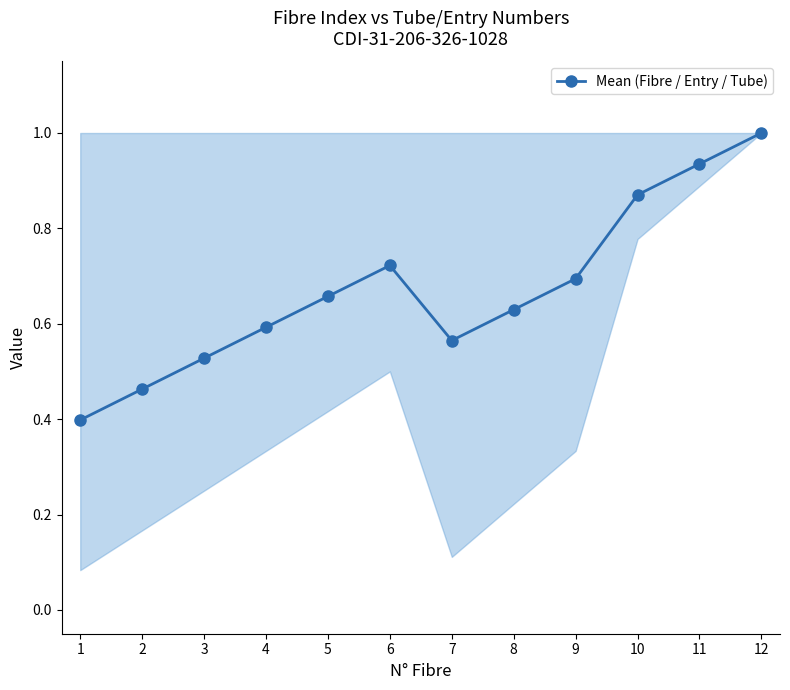

True or false: the data has more than 2 interior local peaks.

False